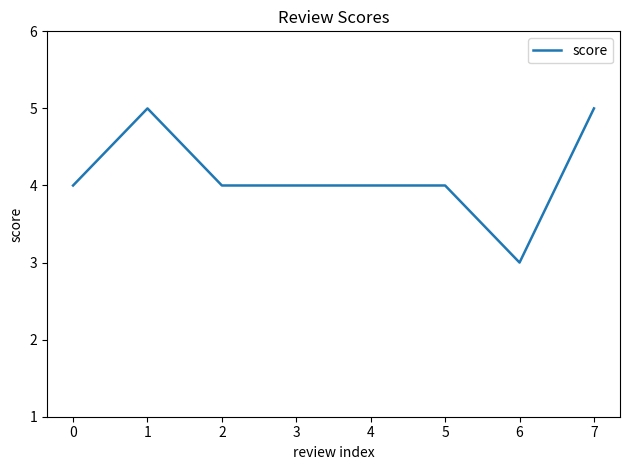

Reading right to left, transcribe all the data shown in this chart.

5	3	4	4	4	4	5	4